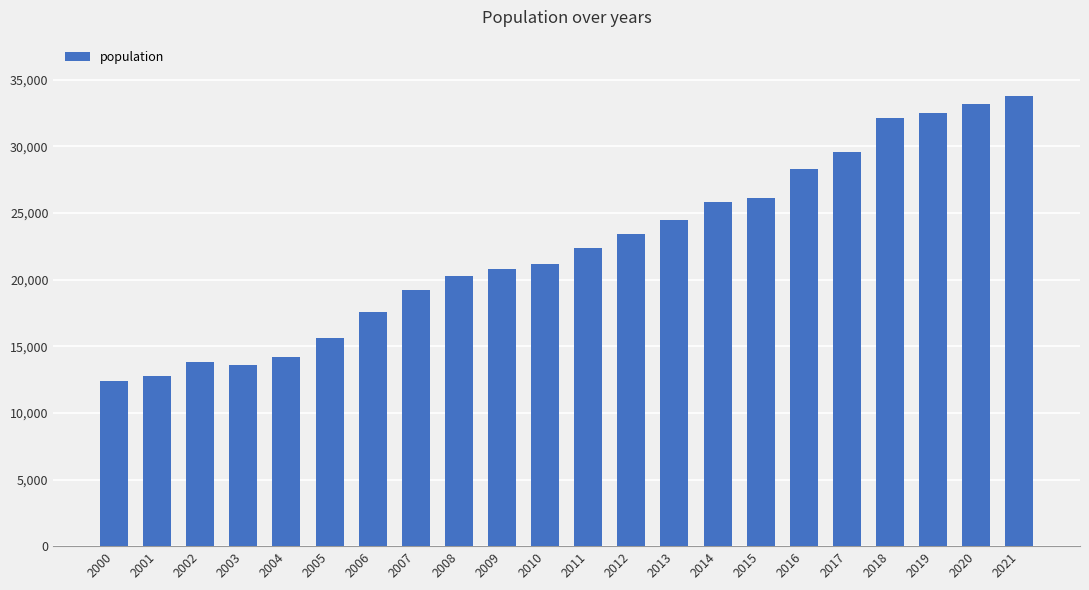

How many values are below 22400?

11